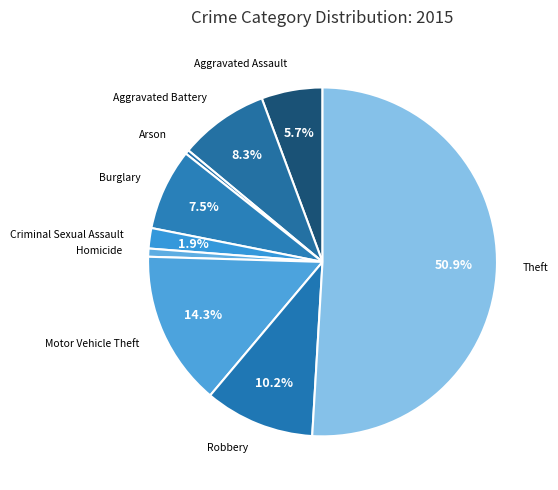

Approximately how many times larger is the value at Aggravated Assault compared to Aggravated Battery?

0.7